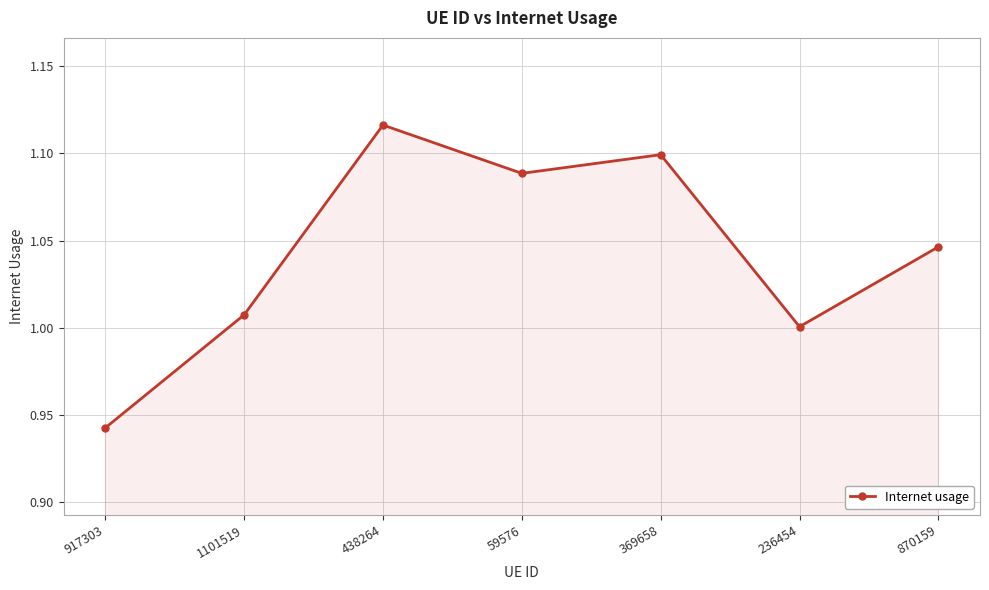

Which label corresponds to the smallest value in the chart?

917303